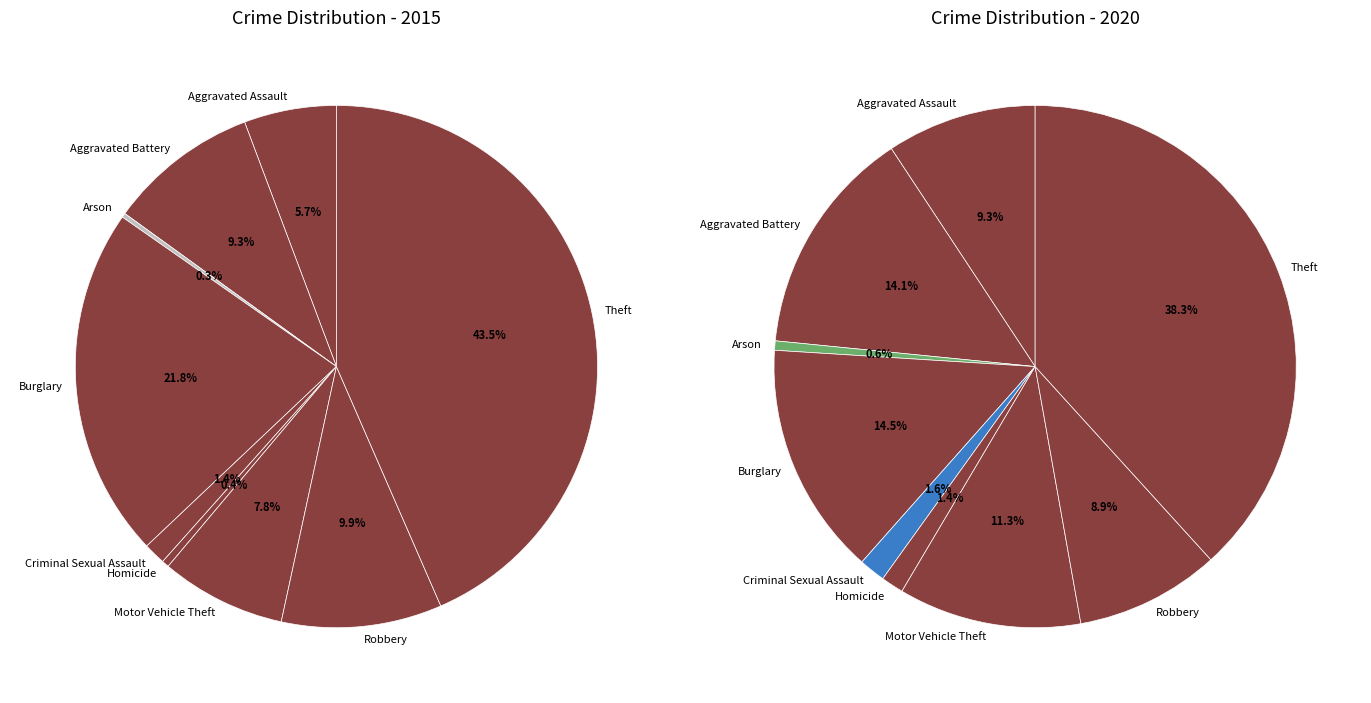

Count the number of slices in the pie.

9